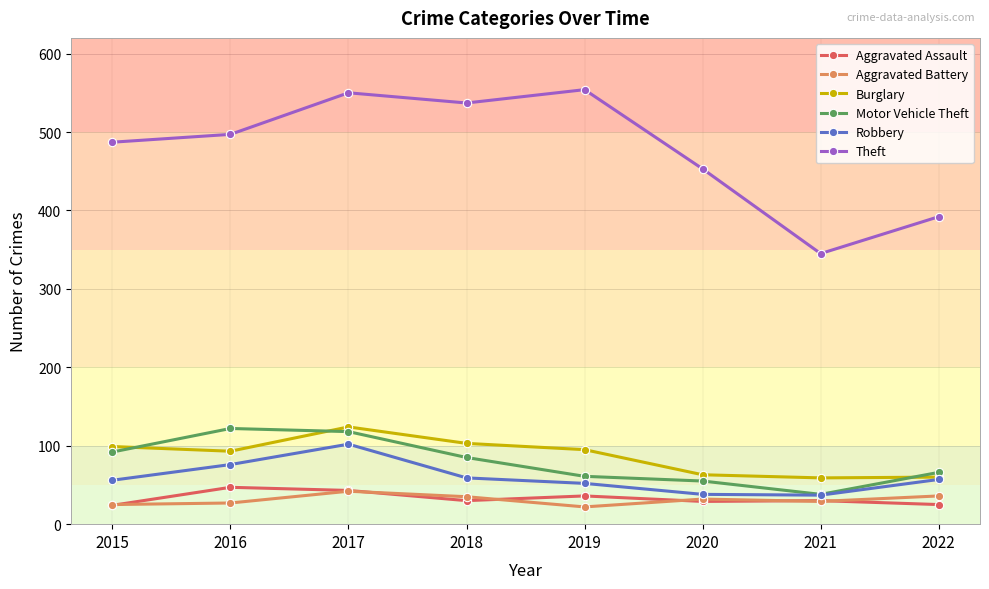

What is the average value of the Burglary series?

87